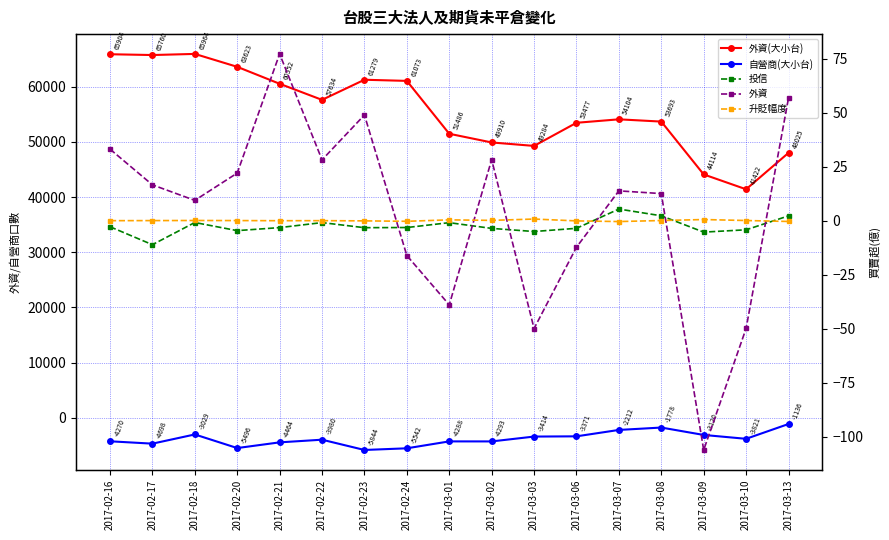

Rank the categories by 外資 value from highest to lowest.

2017-02-21, 2017-03-13, 2017-02-23, 2017-02-16, 2017-03-02, 2017-02-22, 2017-02-20, 2017-02-17, 2017-03-07, 2017-03-08, 2017-02-18, 2017-03-06, 2017-02-24, 2017-03-01, 2017-03-10, 2017-03-03, 2017-03-09